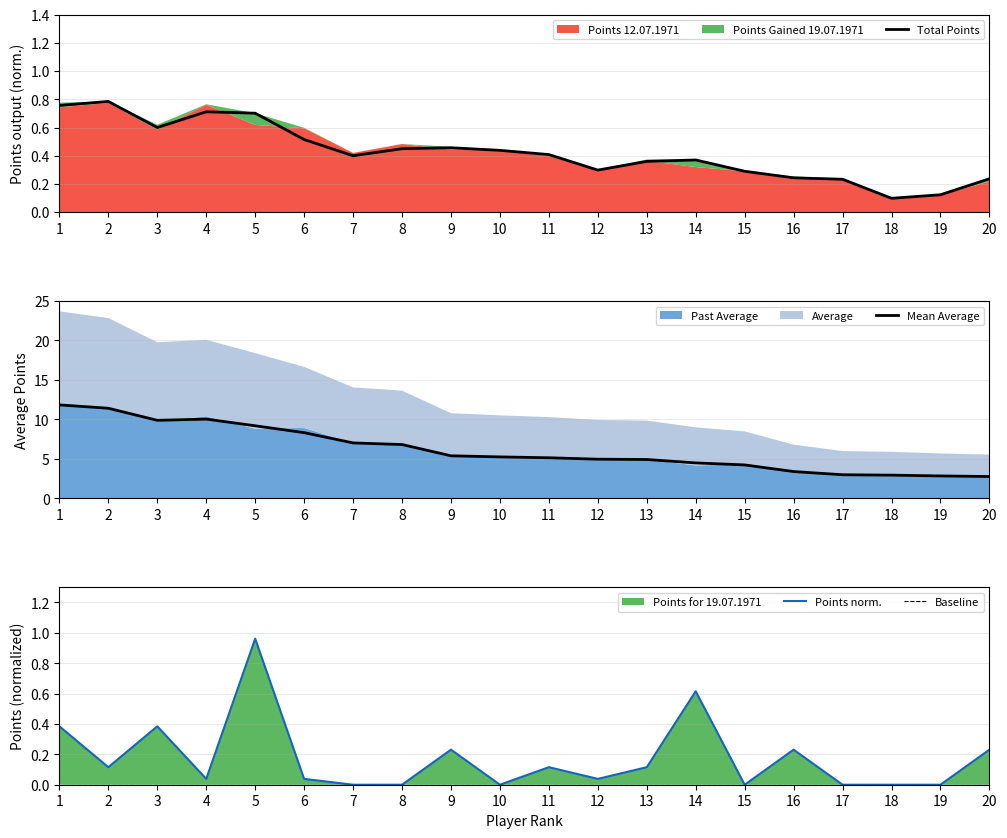

Reading right to left, list all the values displayed in this chart.

Points 19.07.1971: 0.2	0.0	0.0	0.0	0.2	0.0	0.6	0.1	0.0	0.1	0.0	0.2	0.0	0.0	0.0	1.0	0.0	0.4	0.1	0.4
Past Average: 2.8	2.9	3.0	3.0	3.4	4.2	4.5	4.9	5.0	5.2	5.3	5.4	6.8	7.0	8.3	9.2	10.0	9.9	11.4	11.8
Points 12.07.1971: 0.2	0.1	0.1	0.2	0.2	0.3	0.4	0.4	0.3	0.4	0.4	0.5	0.5	0.4	0.5	0.7	0.7	0.6	0.8	0.8